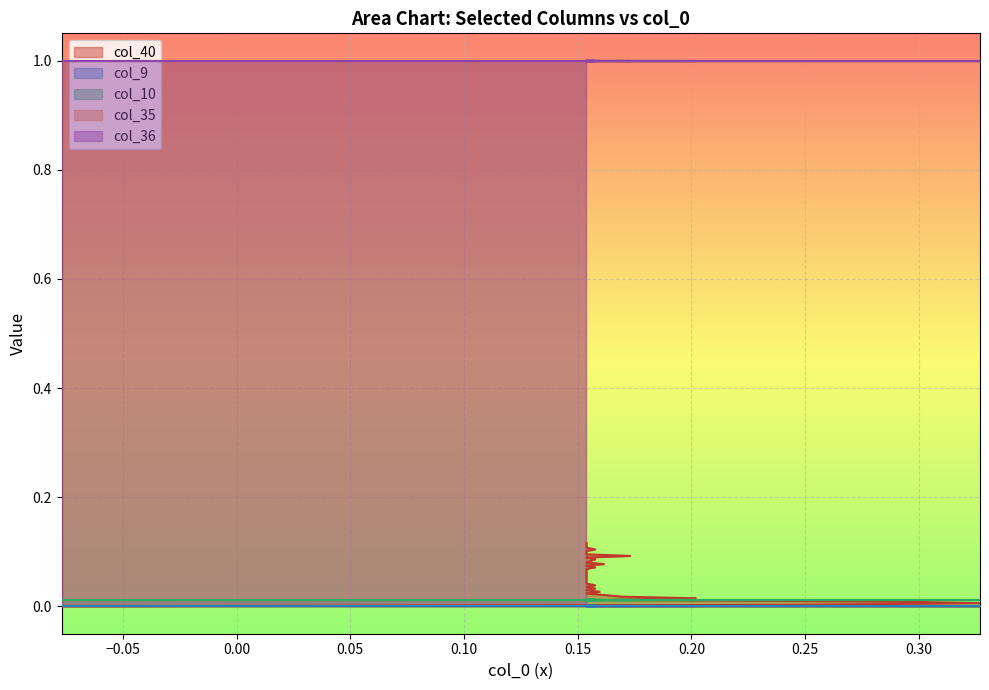

True or false: col_36 and col_9 cross at least once.

False